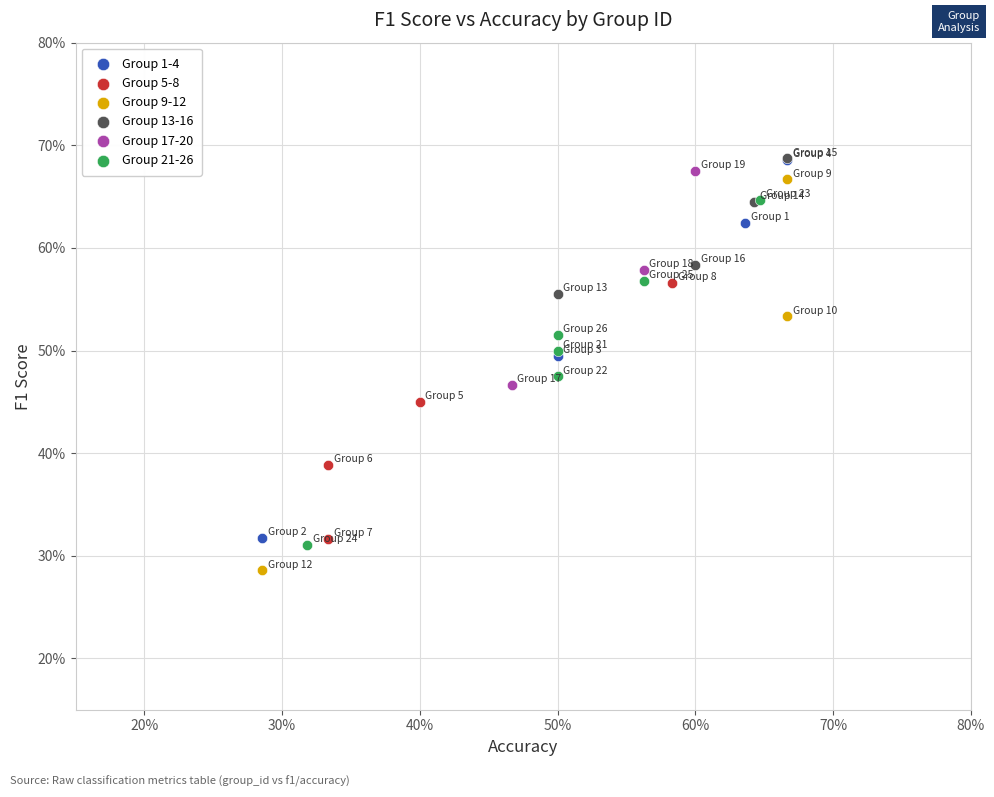

Which series has the largest Y range (max minus min)?

Group 9-12